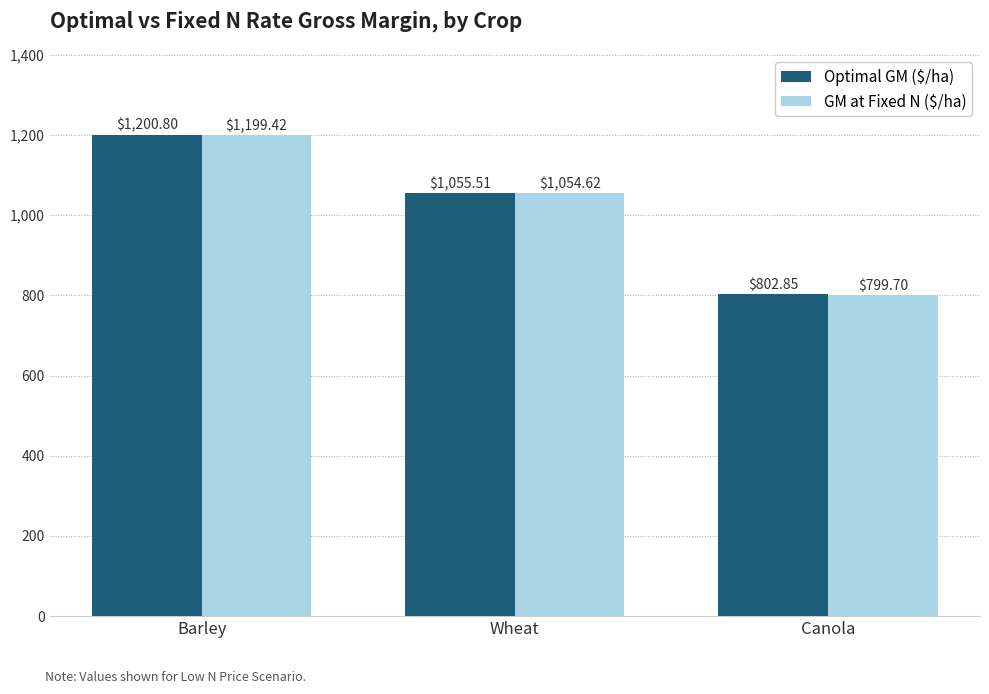

How many data points in GM at Fixed N ($/ha) are above 1054?

2